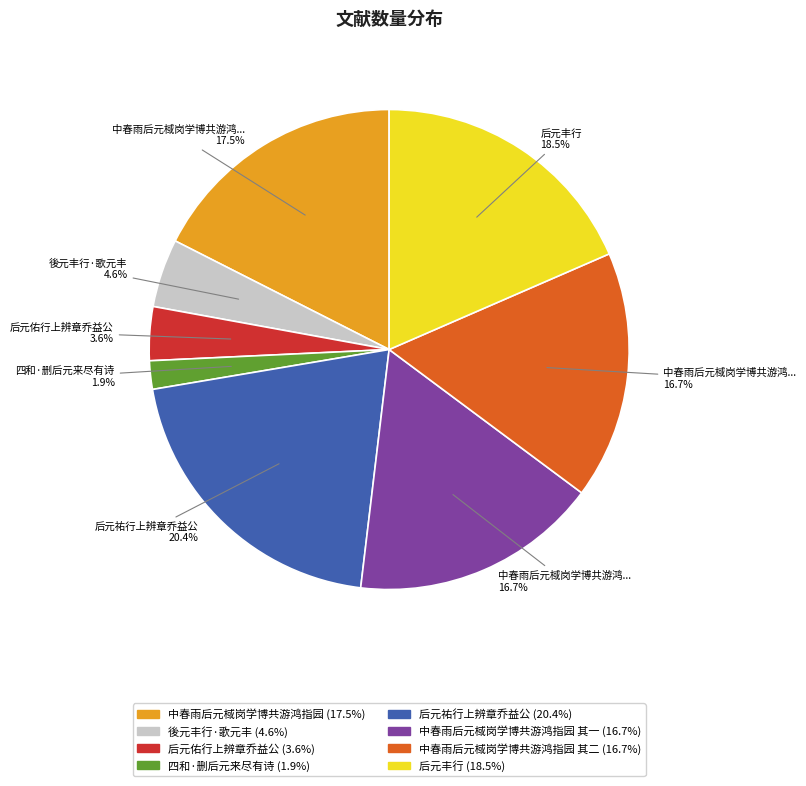

Is there a majority slice in this chart?

No